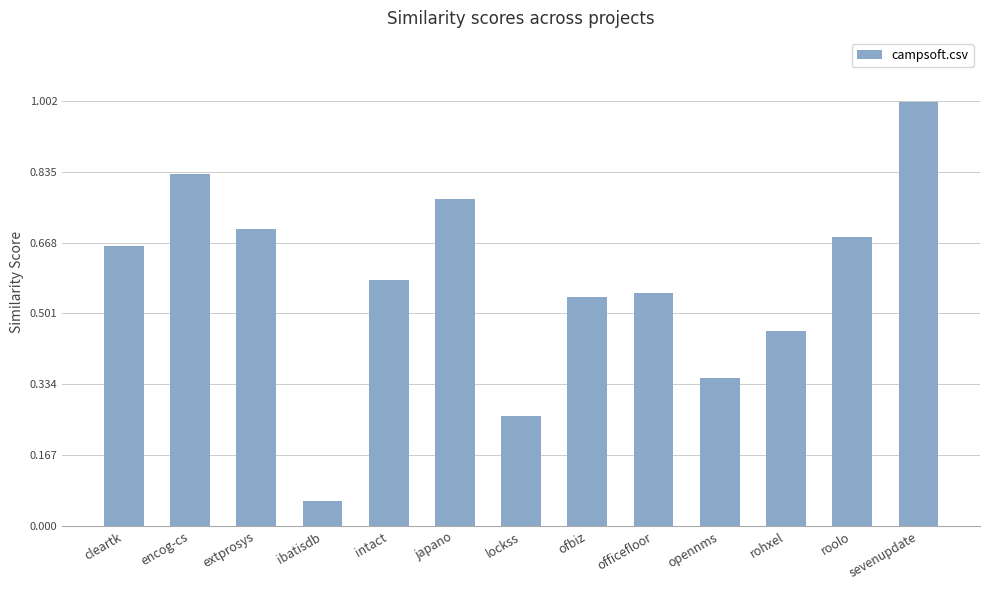

At which category does the chart reach its minimum across all series?

ibatisdb